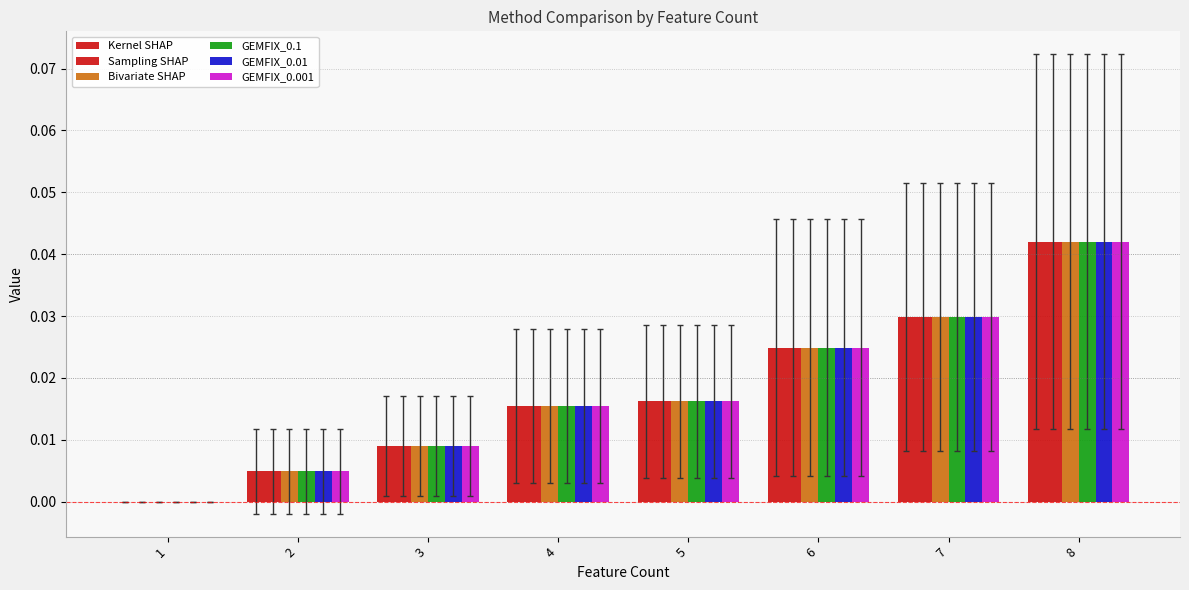

What is the total value across all series at 7?

0.2